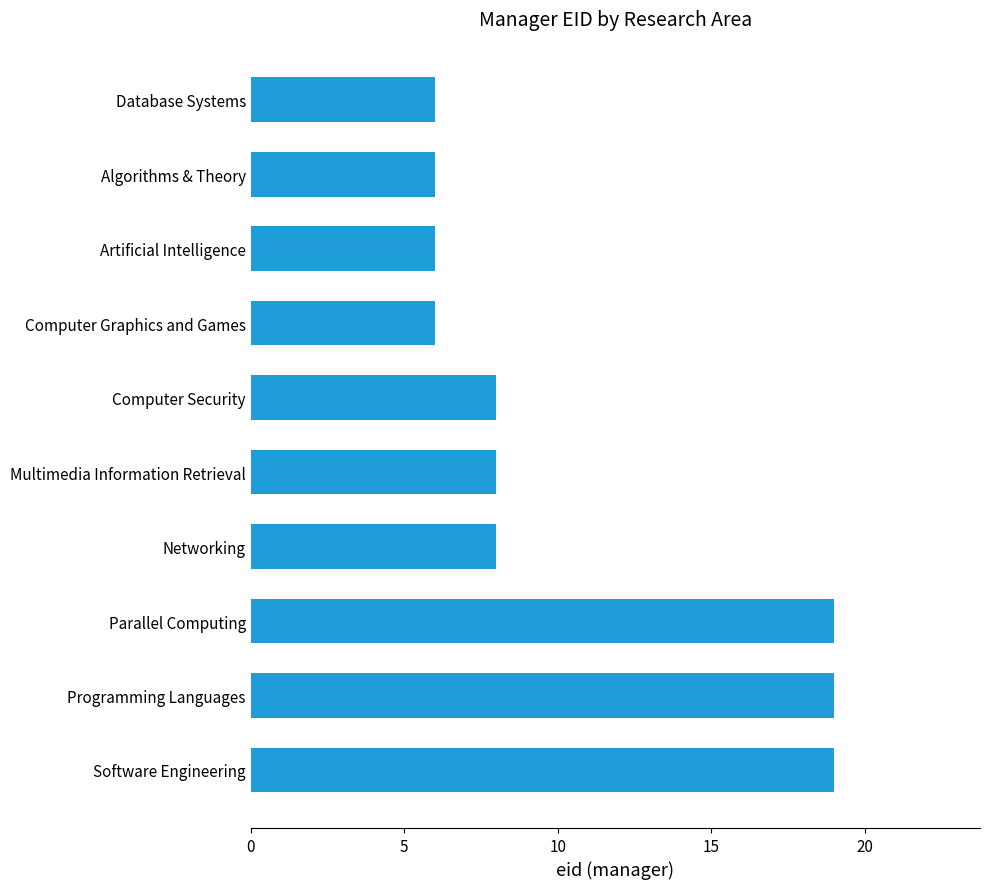

Is it true that the value at Networking is 8?

True